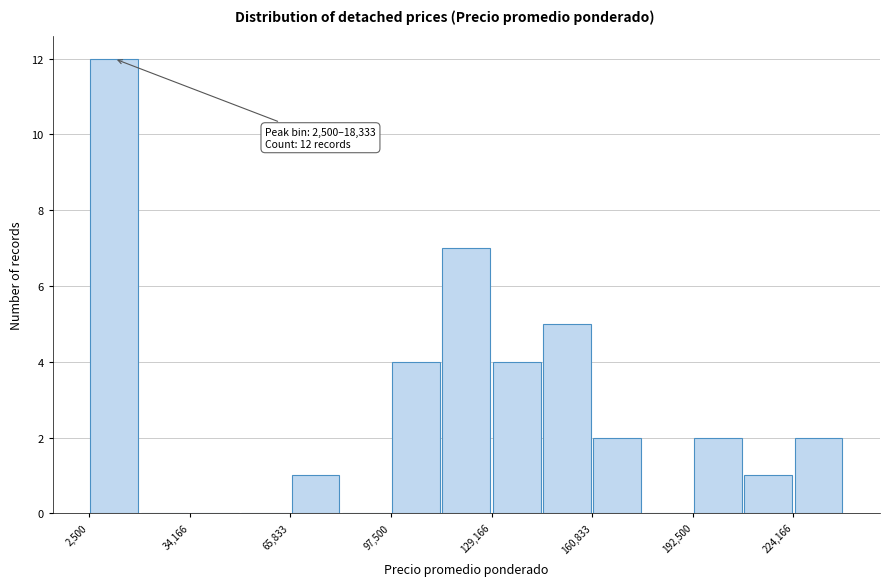

Around what value on the x-axis is the tallest bar? Give the approximate position of its centre, as read against the axis.

10000